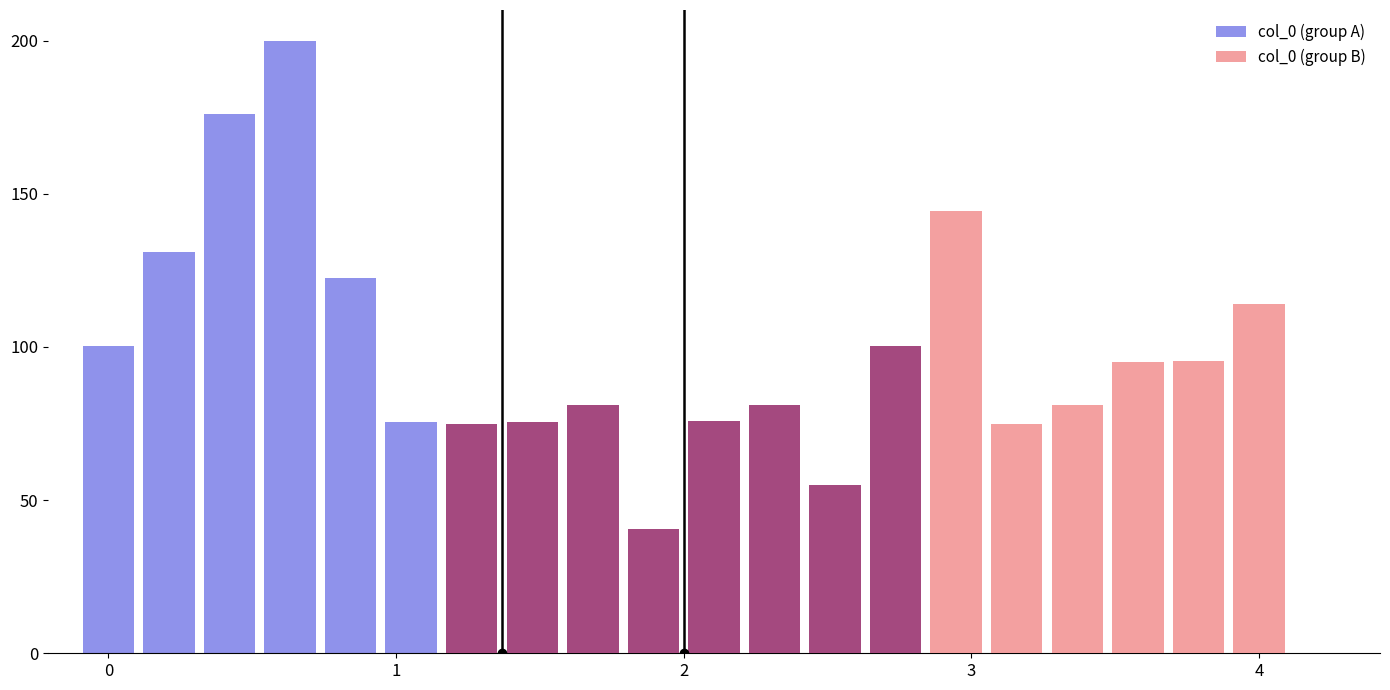

Between 4 and 8, which series saw the biggest shift?

col_0 (group B)